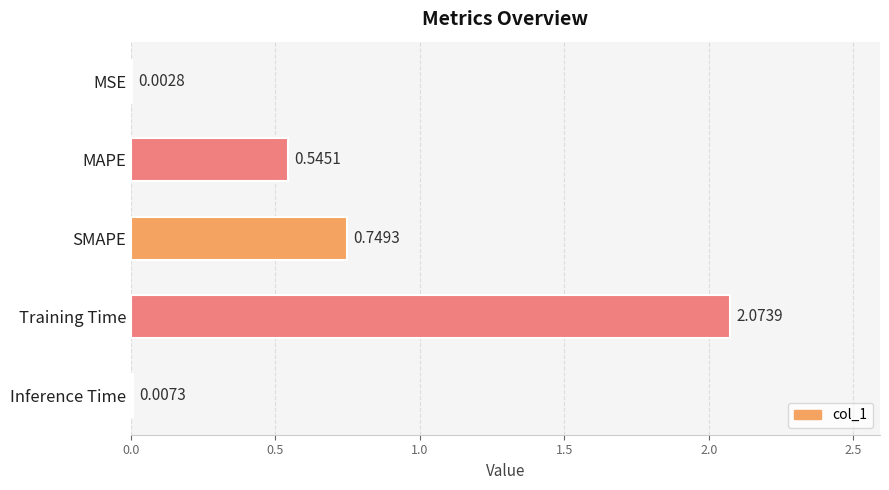

Where is the data nearest to the value 1?

SMAPE